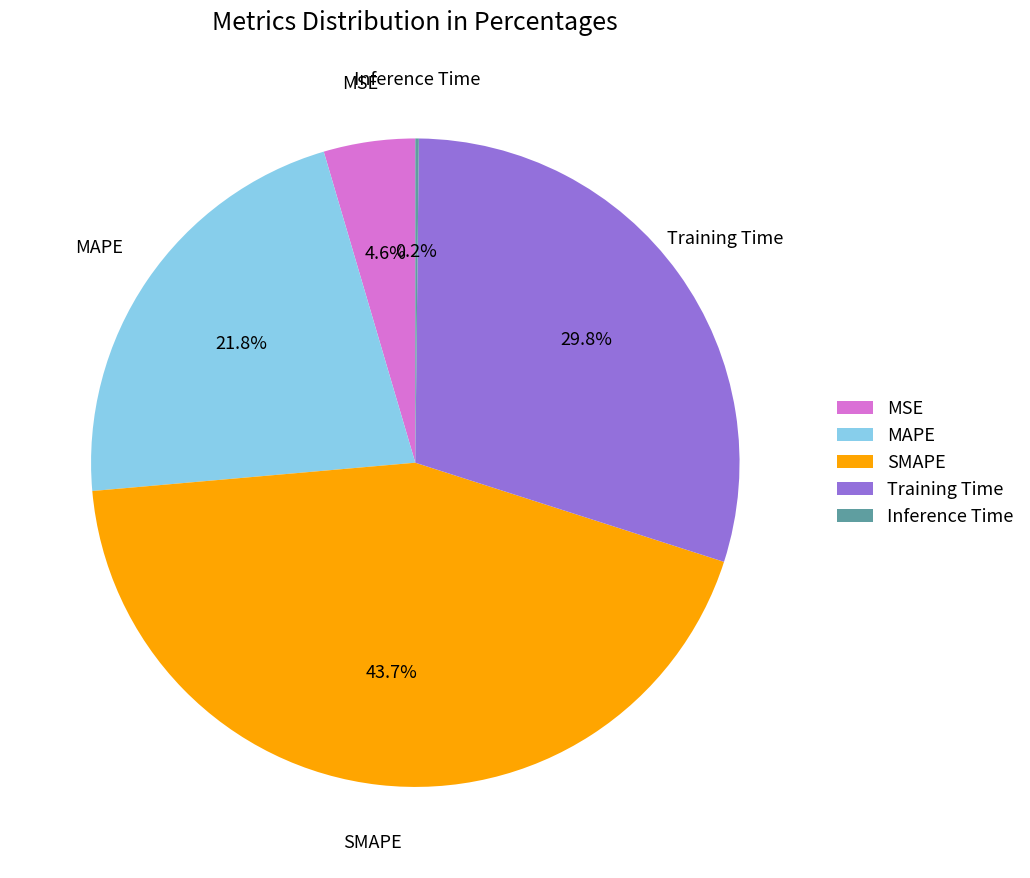

What is the largest slice in the pie chart?

SMAPE